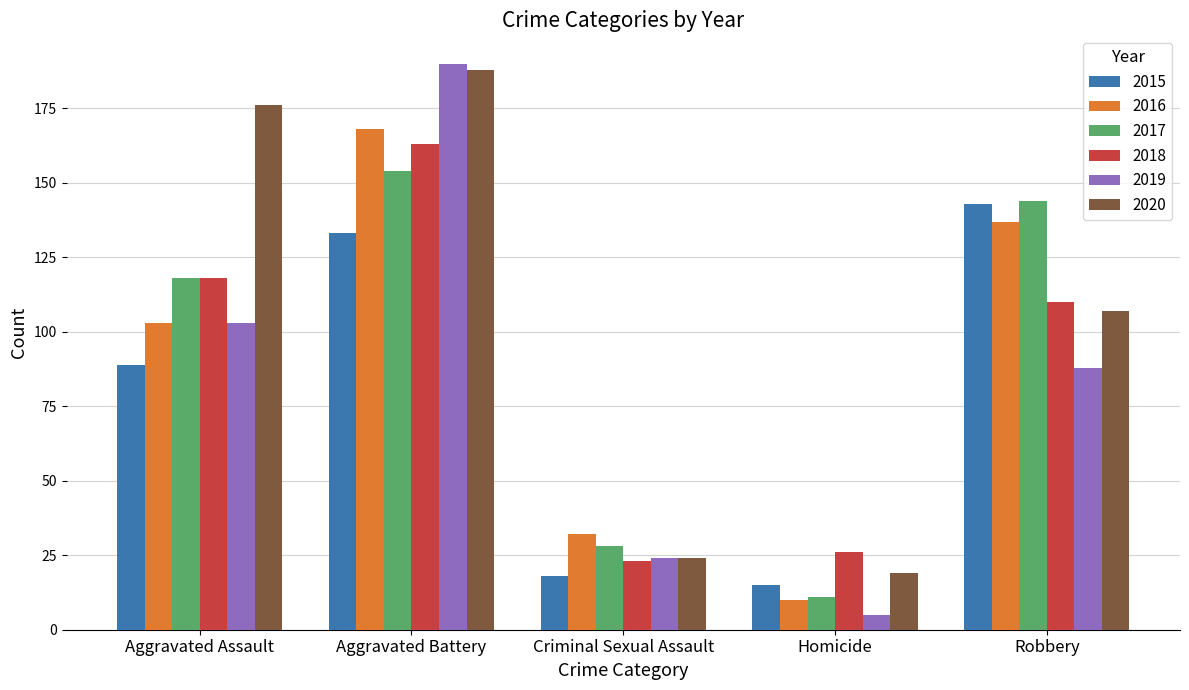

Which series has the largest range (max minus min)?

2019